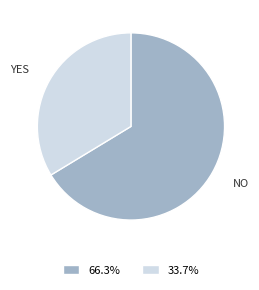

Is there any slice that represents more than half of the pie?

Yes